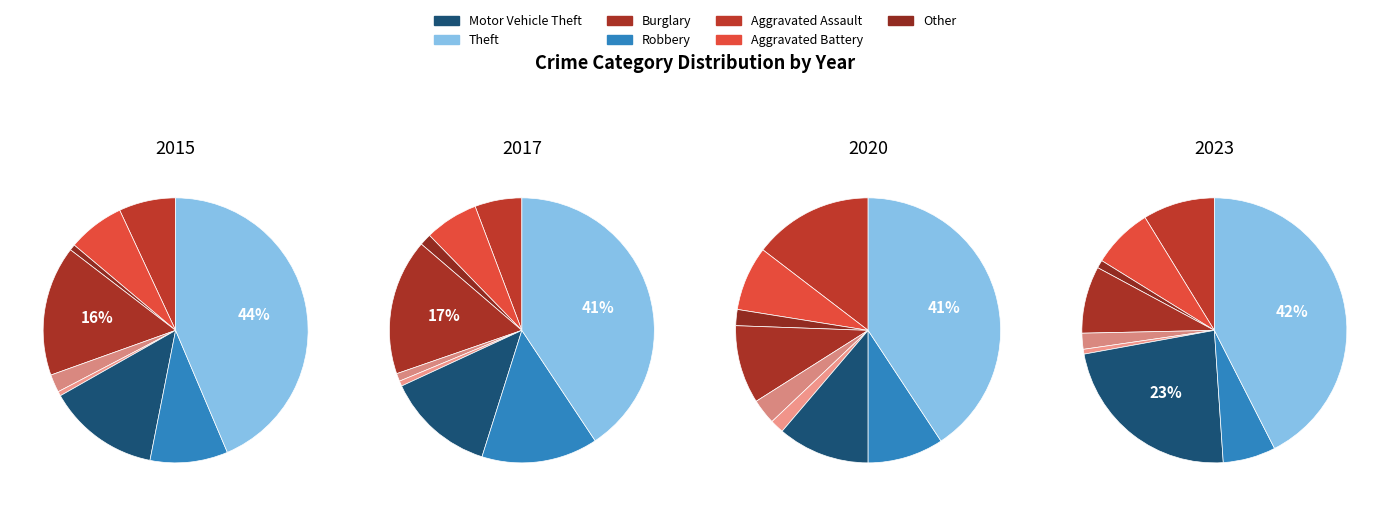

To the nearest percent, what is the difference between the largest and smallest slice percentages?

42%